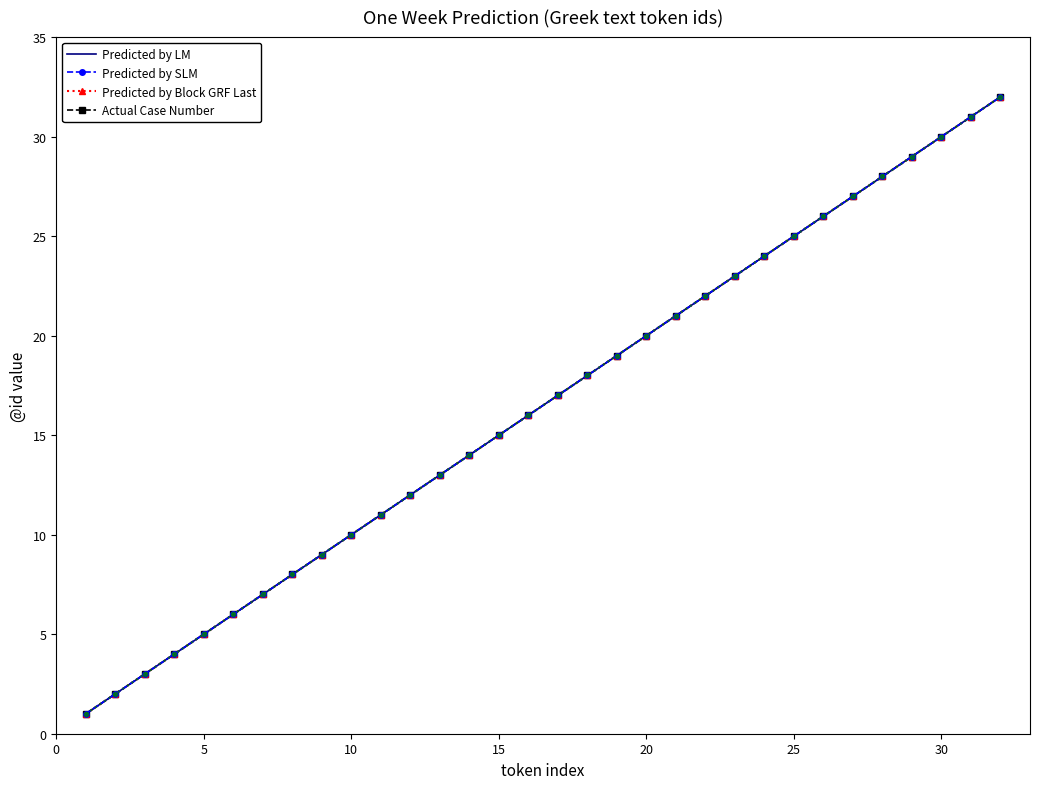

True or false: Predicted by LM and Actual Case Number cross at least once.

False